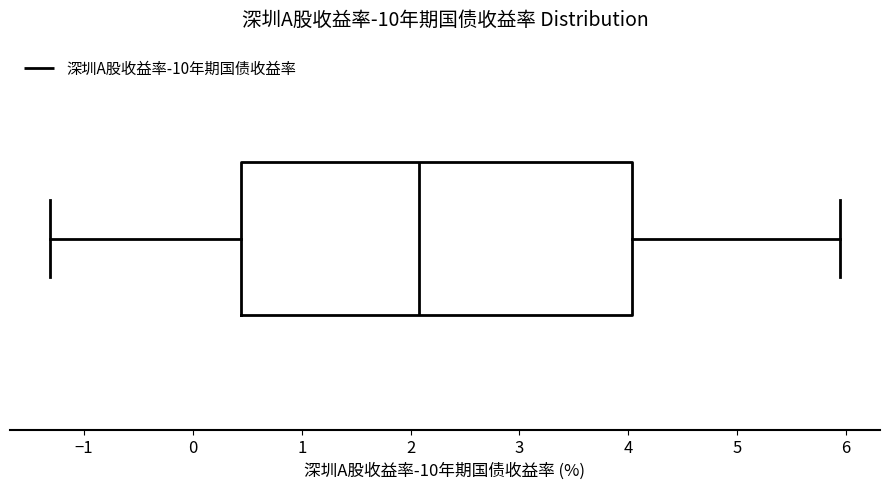

Read this box plot against the x-axis: the position of the median line, the range covered by the box, and the ends of both whiskers. The values are not printed on the chart, so give them approximately, as read against the axis.

median 2.1, box 0.4 to 4.0, whiskers -1.3 to 6.0